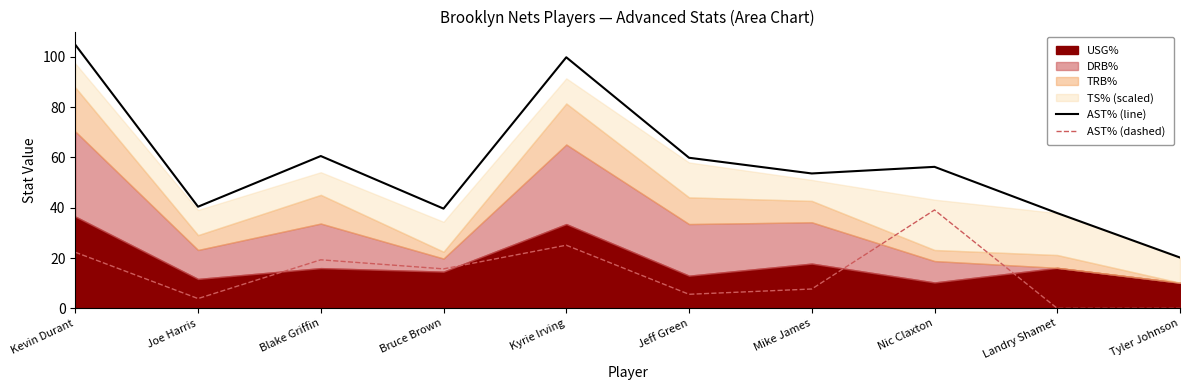

True or false: AST% (dashed) and AST% (line) cross at least once.

False